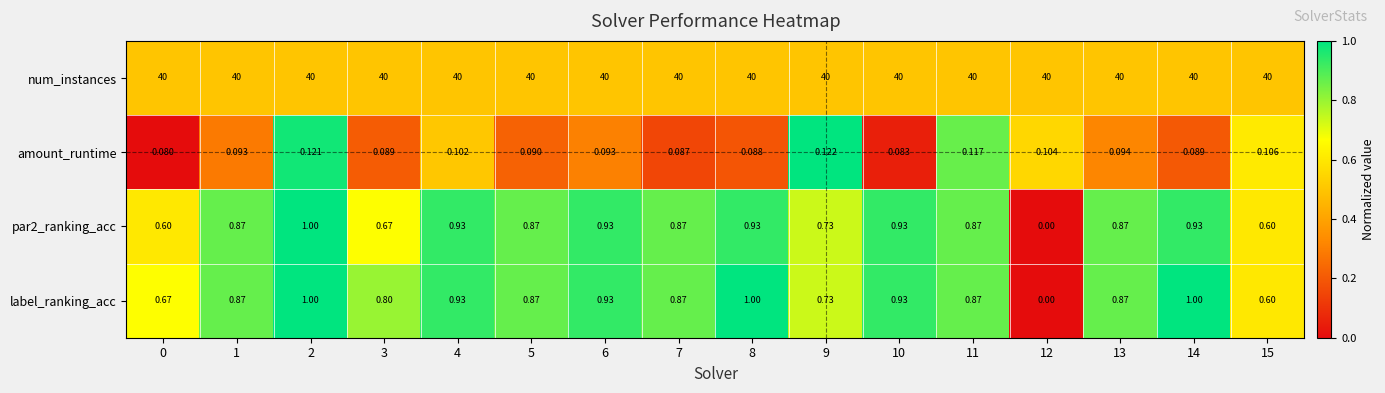

Which series changed the most between 4 and 8?

label_ranking_acc